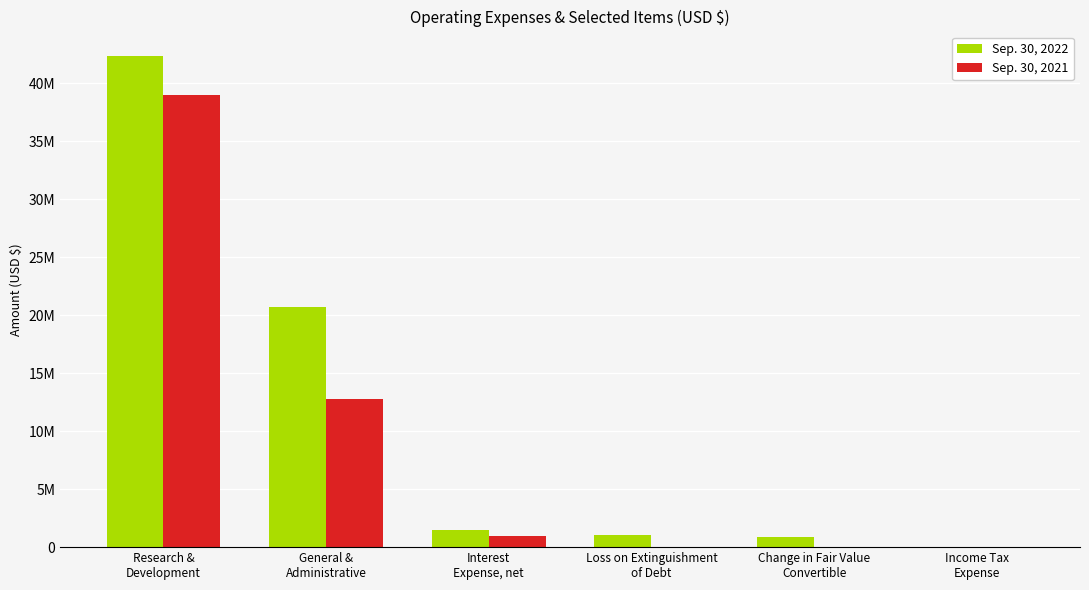

Between Research &
Development and Change in Fair Value
Convertible, which is larger?

Research &
Development